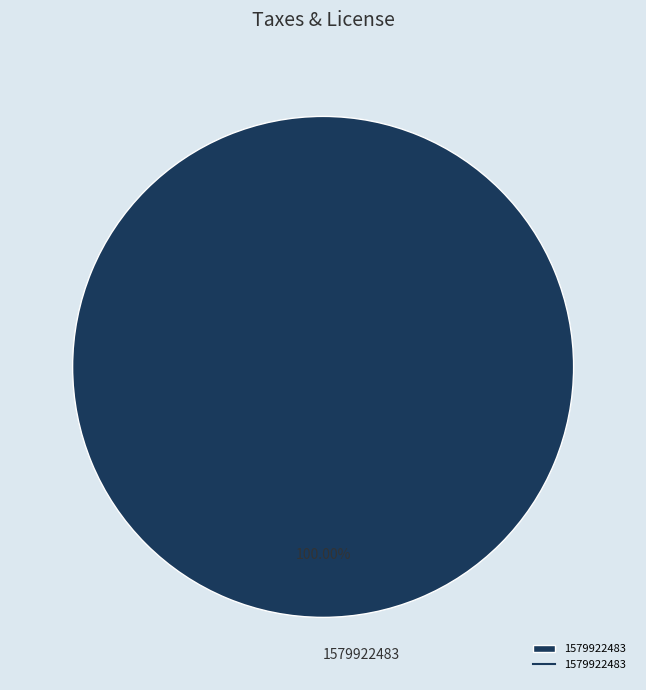

Rank the categories by value from lowest to highest.

1579922483